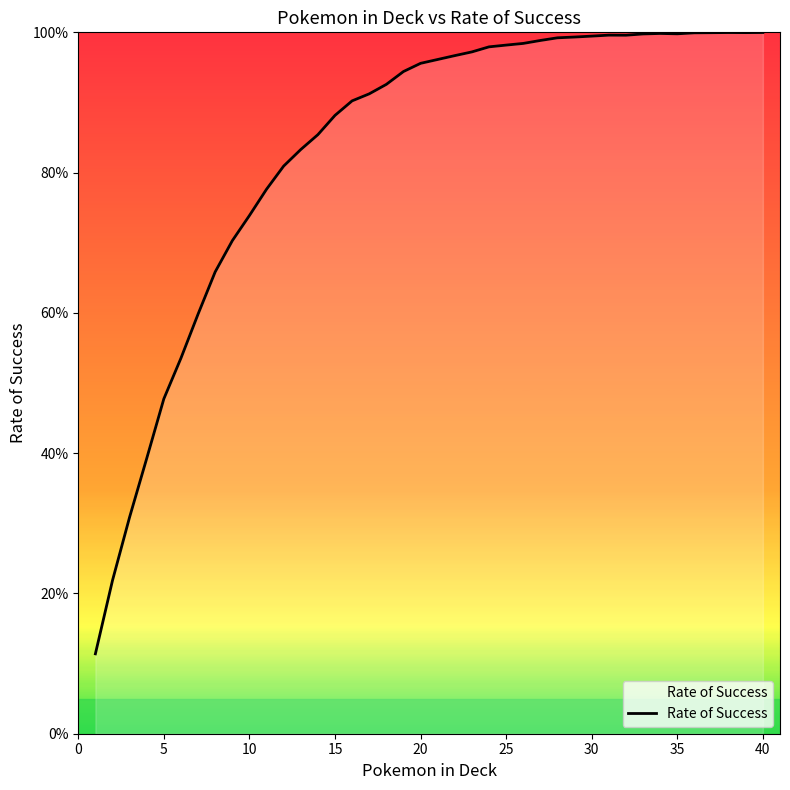

What is the sum of all values?

33.3